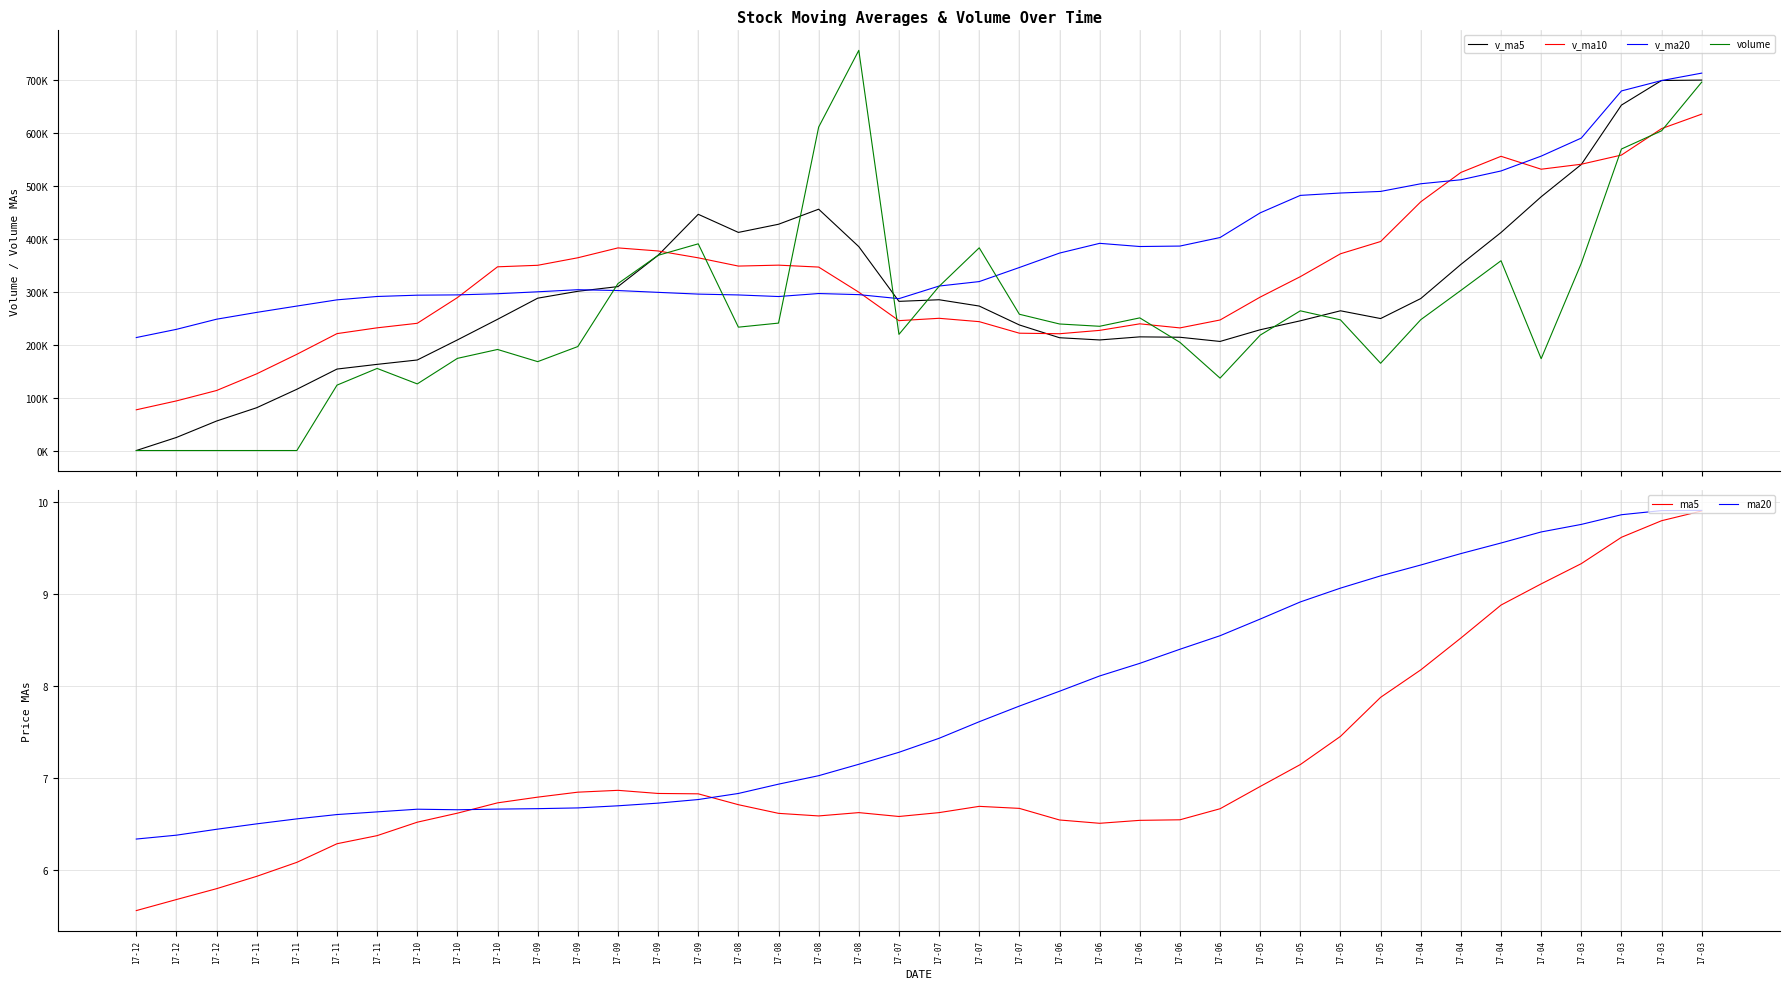

How many series are shown in this chart?

6